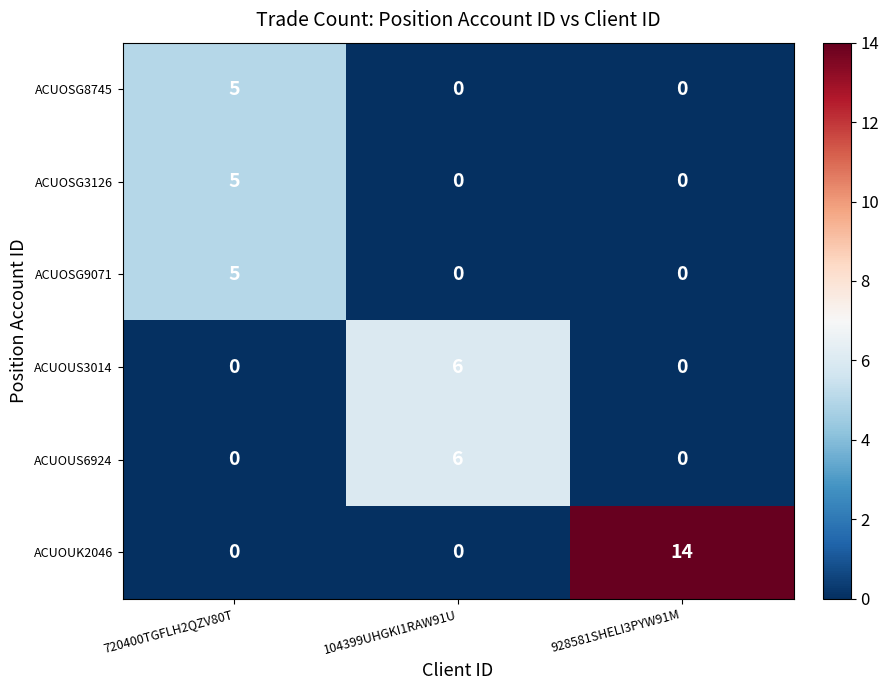

At which category does the chart reach its peak across all series?

928581SHELI3PYW91M